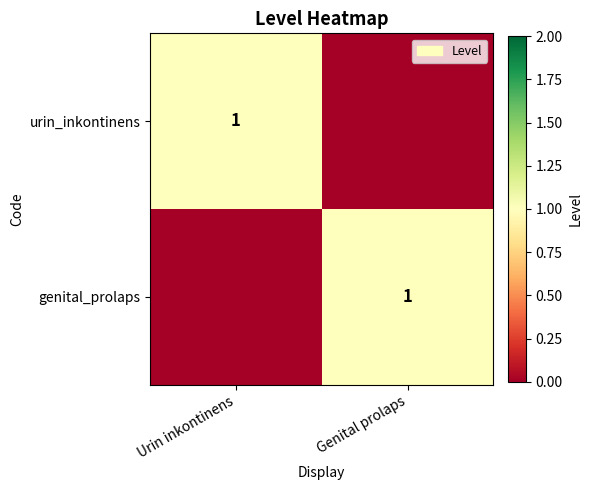

Between Urin inkontinens and Genital prolaps, which is larger?

Urin inkontinens